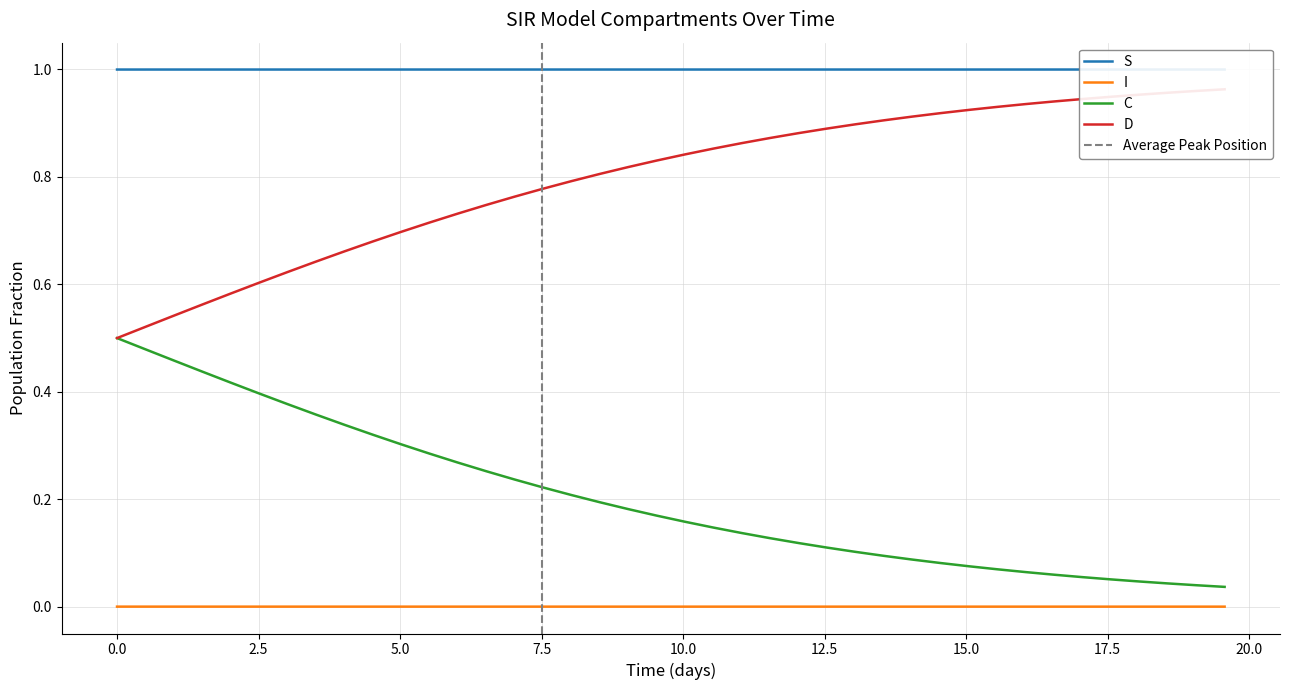

True or false: C and I cross at least once.

False